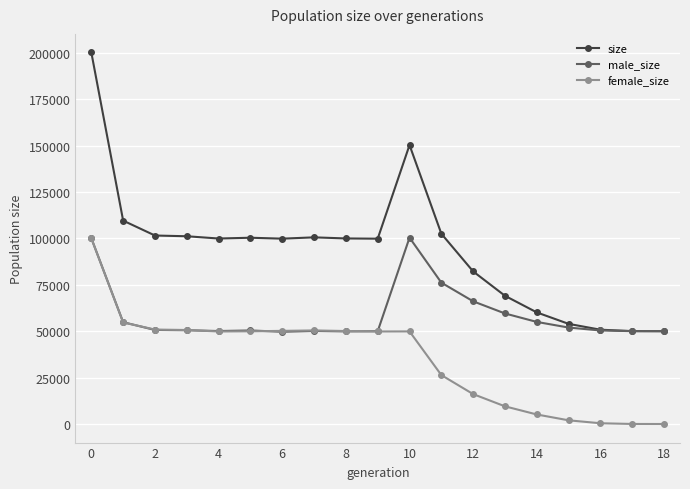

True or false: female_size has more than 0 points higher than both neighbors.

True